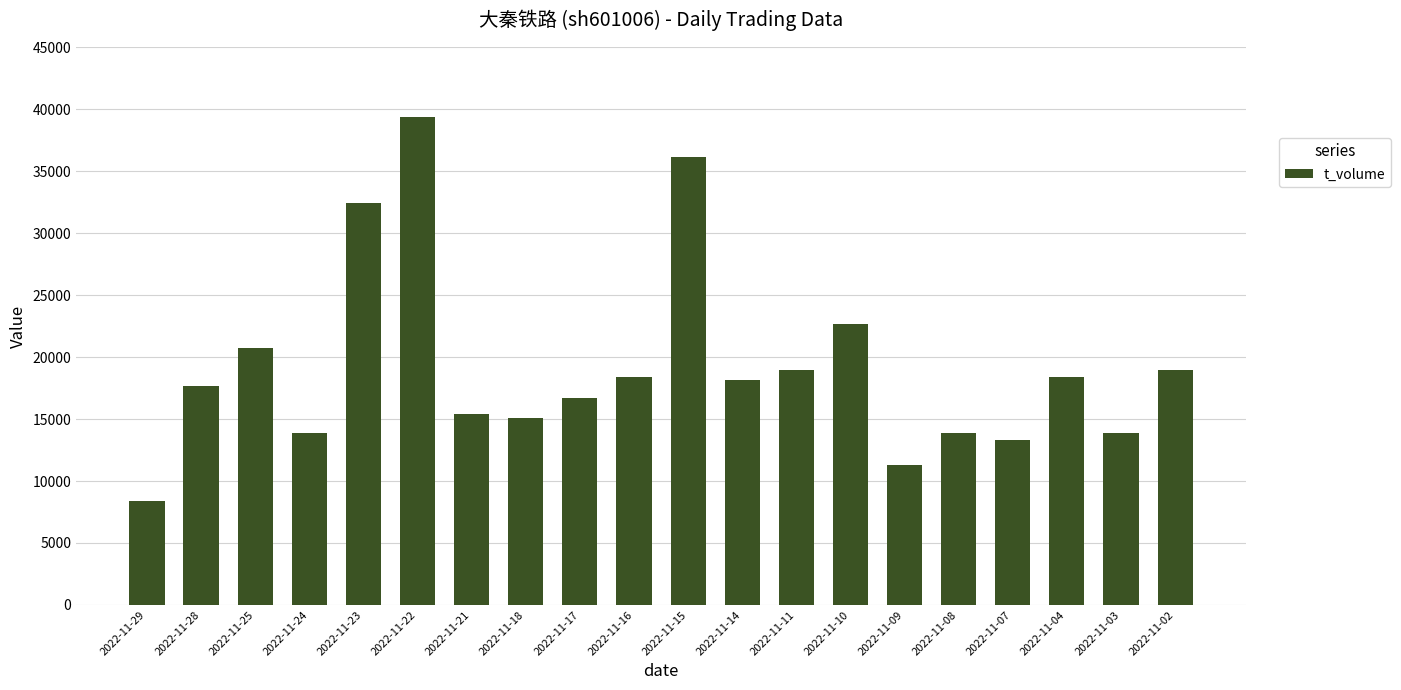

Are the bars grouped side by side (vs. stacked)?

No